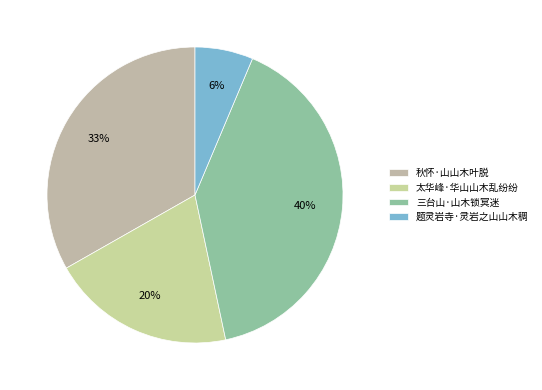

What percentage is the 秋怀·山山木叶脱 slice, to the nearest percent?

33%